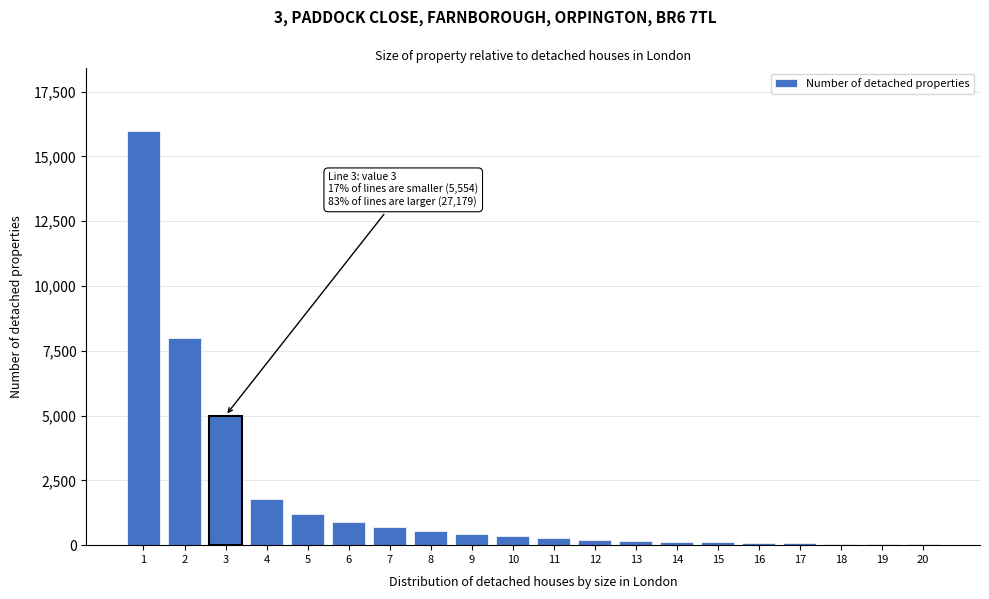

What is the maximum value shown in the chart?

16000